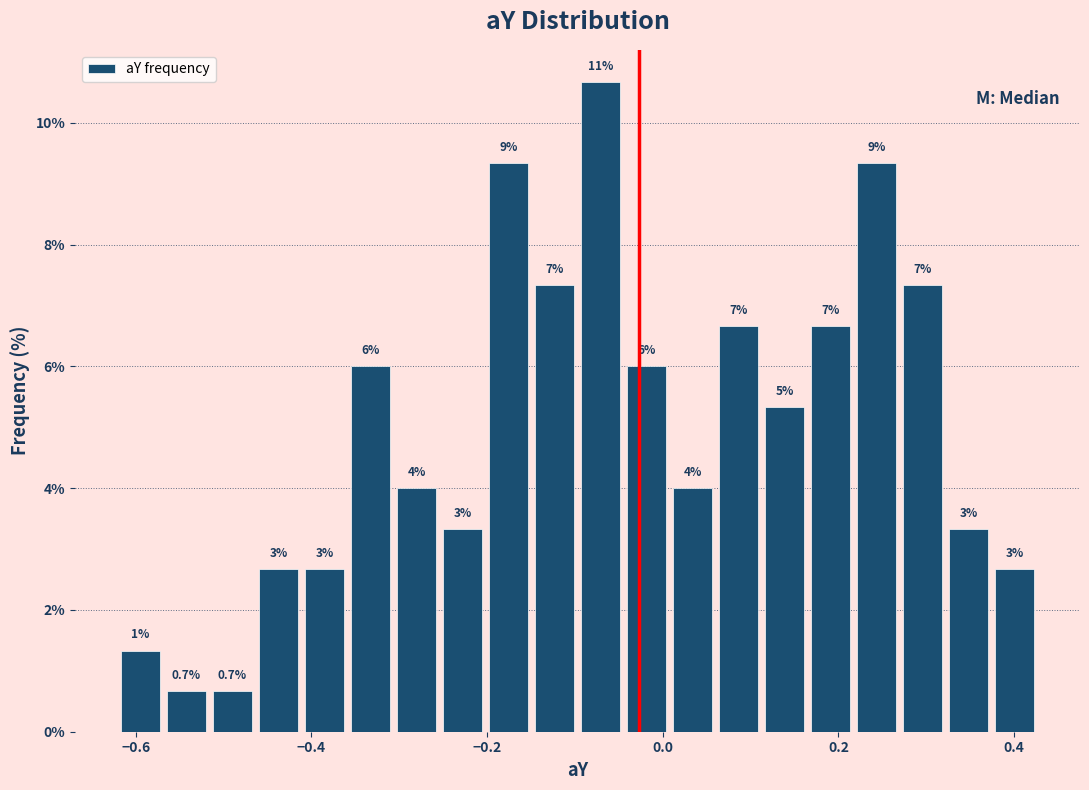

Around what value on the x-axis is the tallest bar? Give the approximate position of its centre, as read against the axis.

-0.08